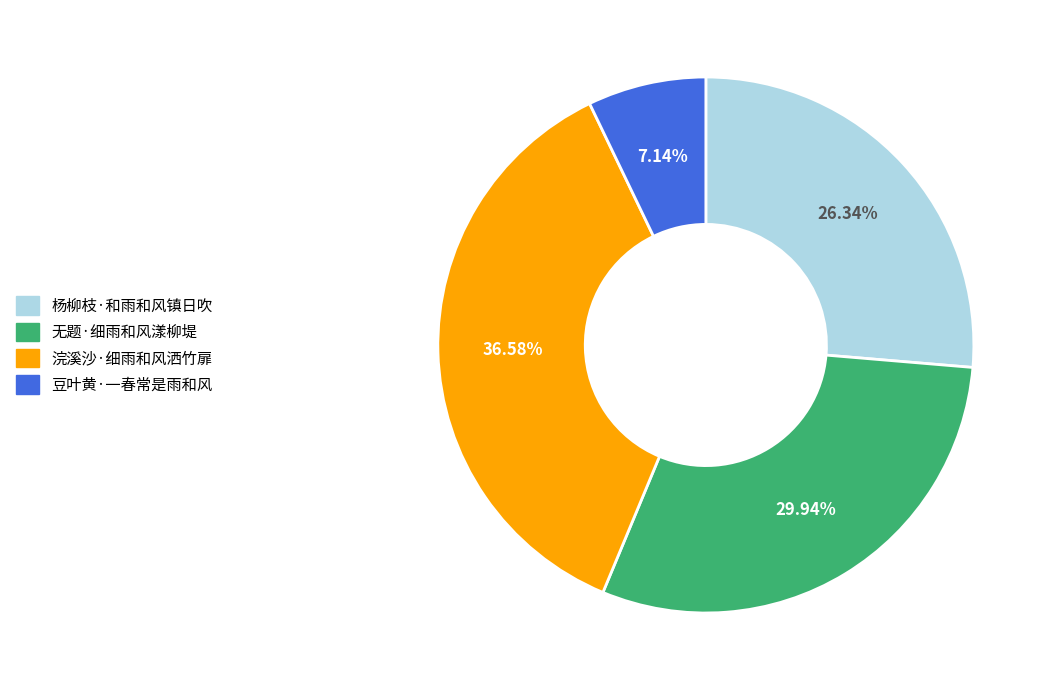

How much of the chart is everything except 杨柳枝·和雨和风镇日吹?

73.7%